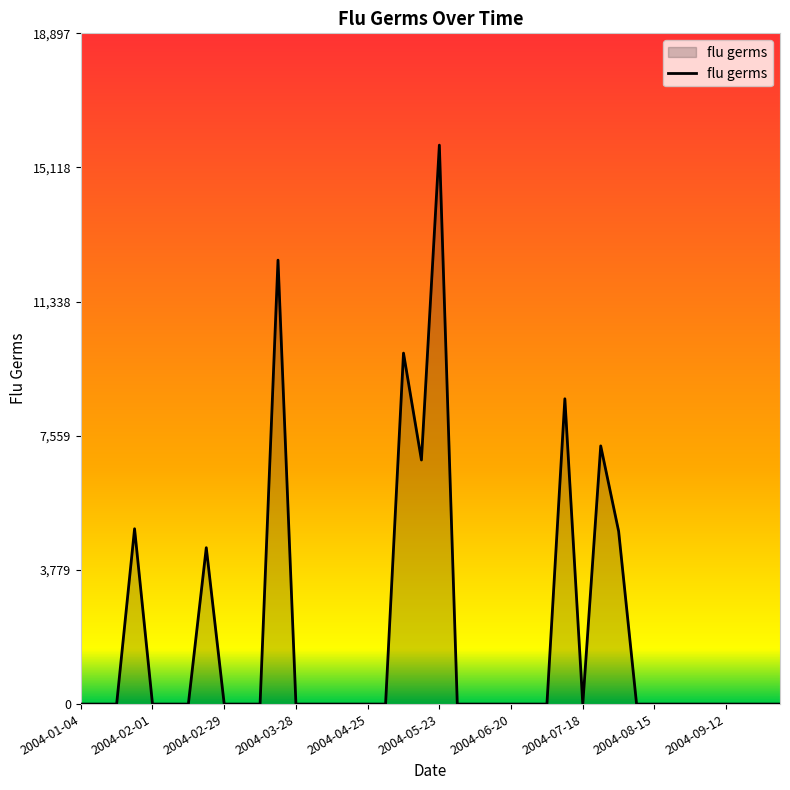

What is the difference between the second highest and second lowest values?

12507.7